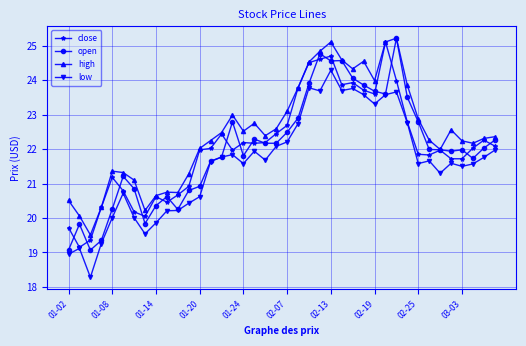

What is the greatest value displayed?

25.2